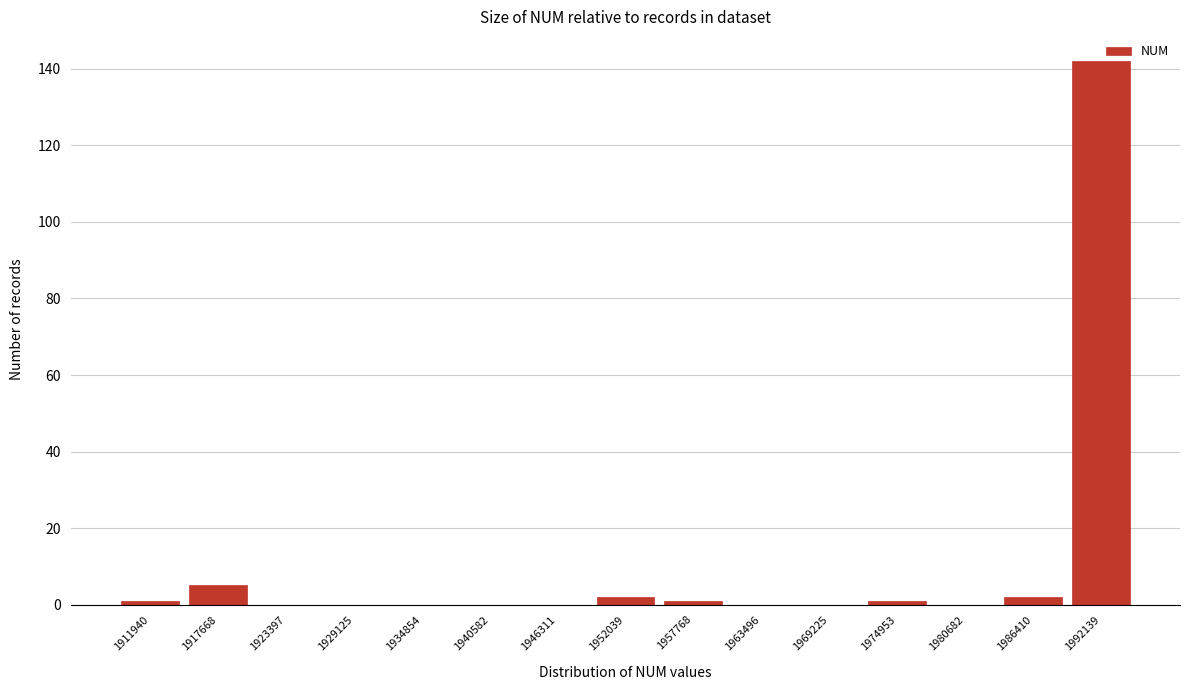

What is the greatest value displayed?

142